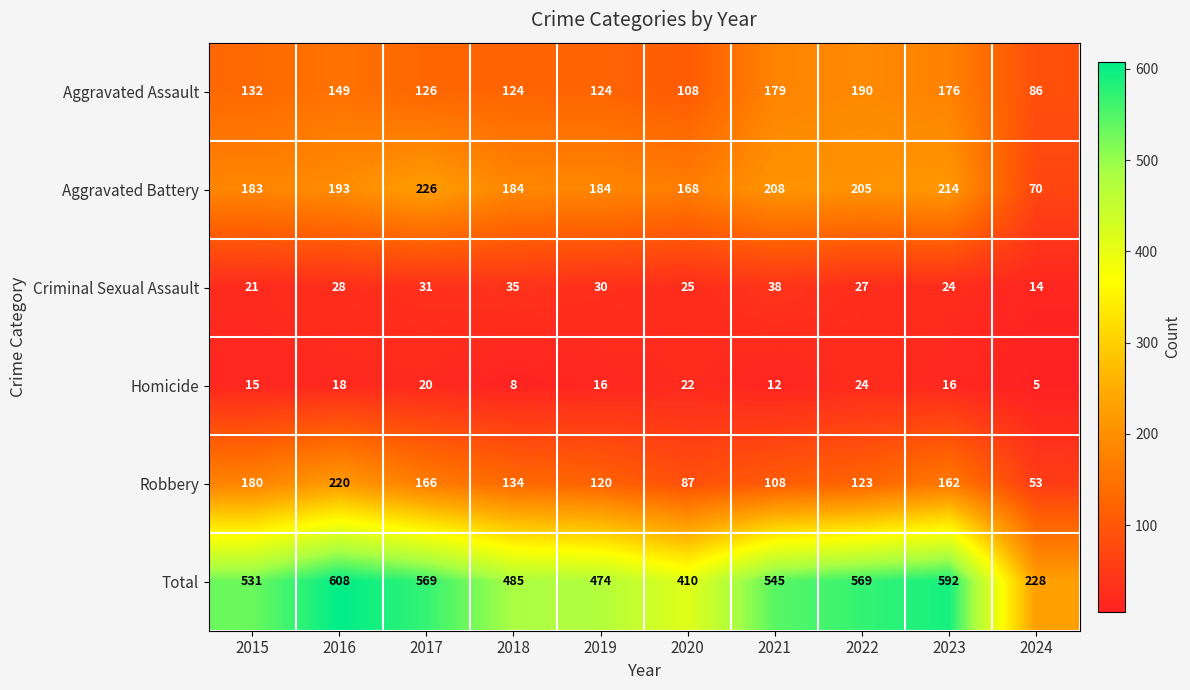

Which series has the largest range (max minus min)?

Total